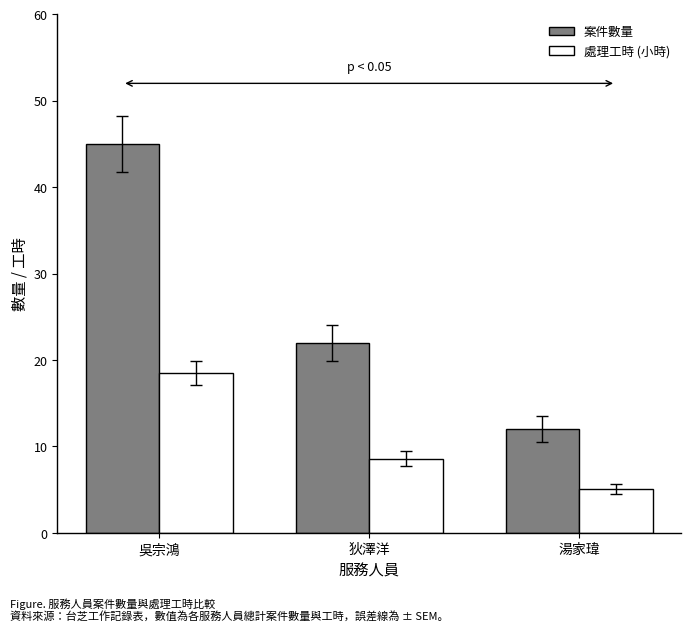

Which category has the lowest value across all series?

湯家瑋